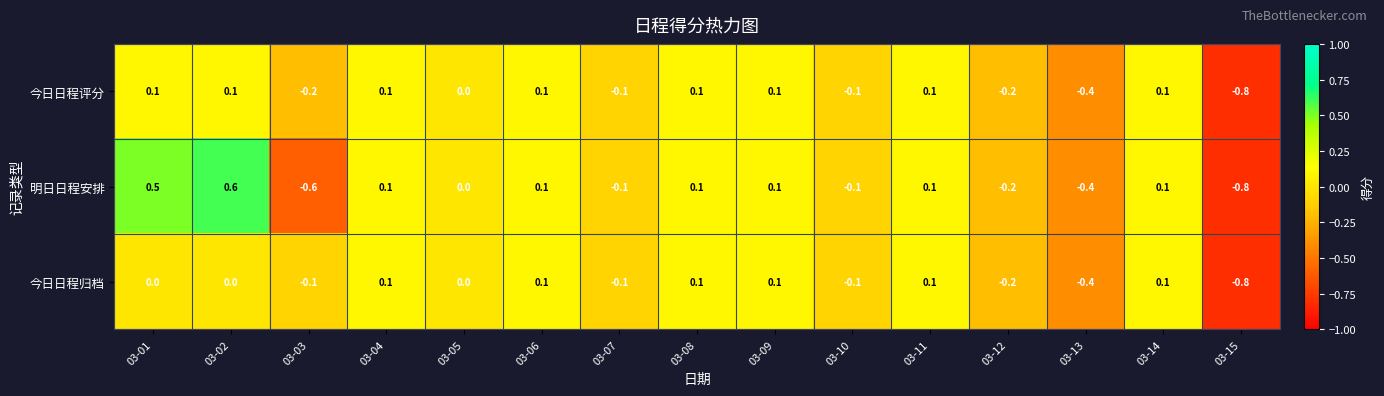

At which category is the sum across all series the highest?

03-02